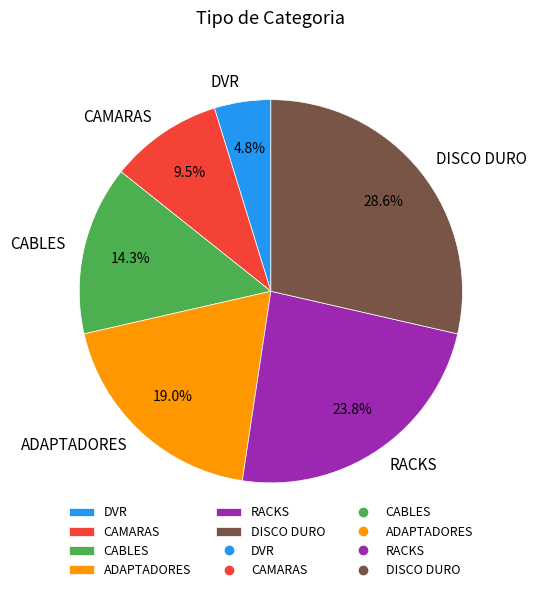

To the nearest percent, what is the average slice percentage?

17%